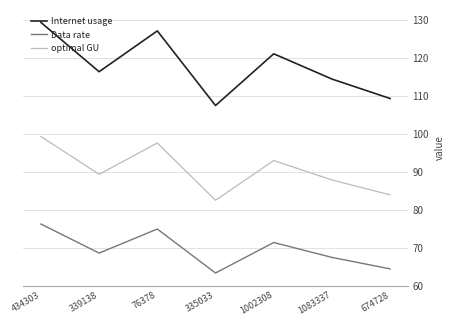

At which label does Internet usage reach its minimum?

335033